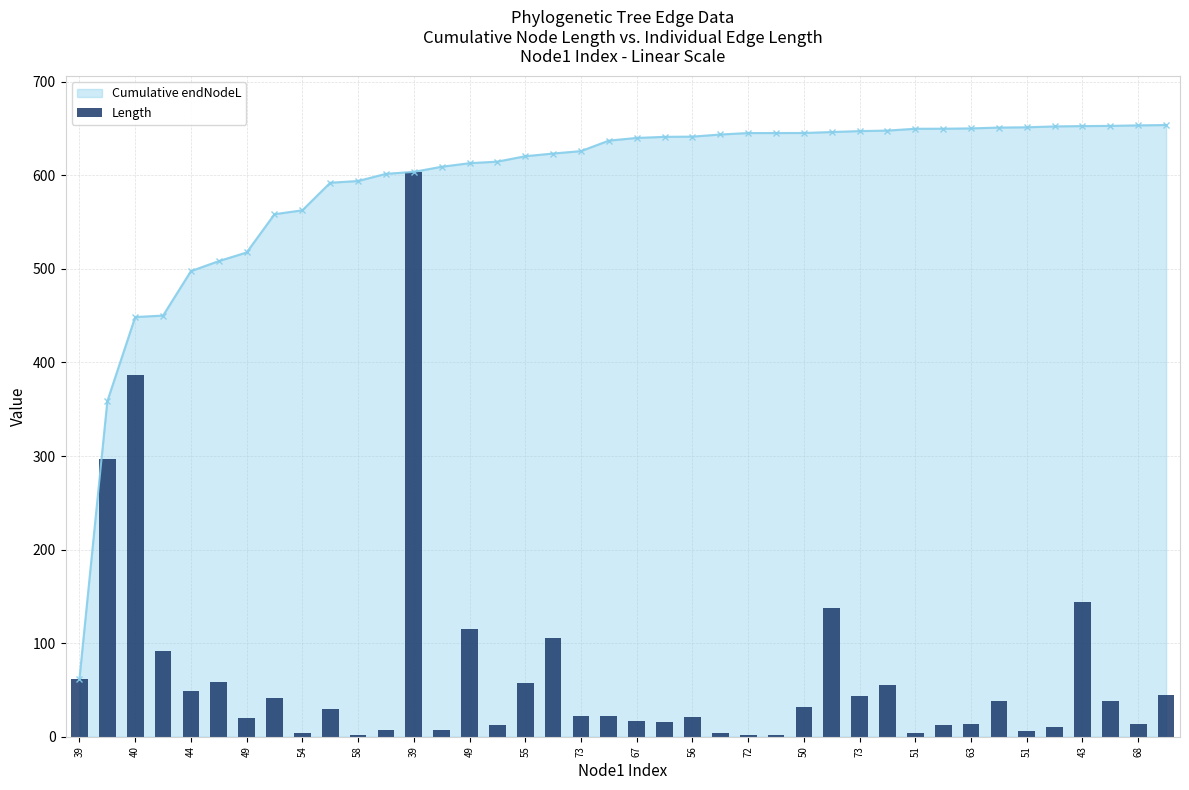

Is it true that the value at 54 is 0.9?

False